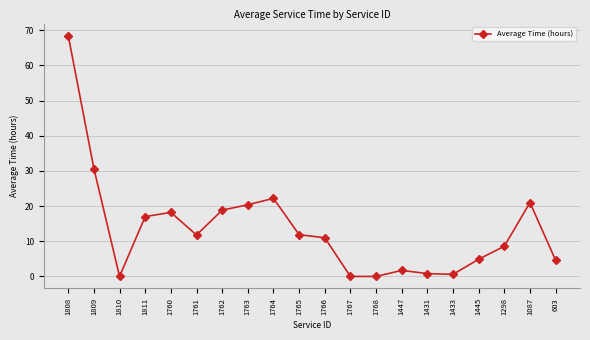

At which category does the data reach its first local peak?

1760